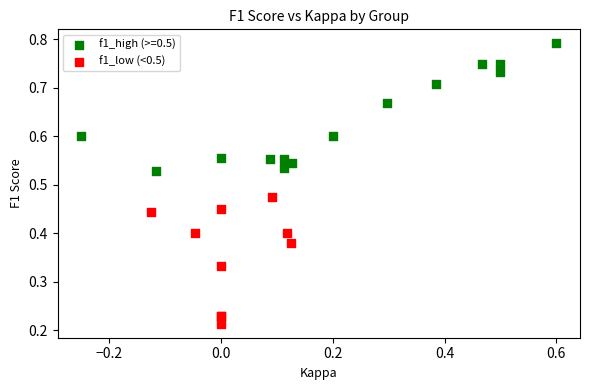

Which series contains the highest Y value?

f1_high (>=0.5)